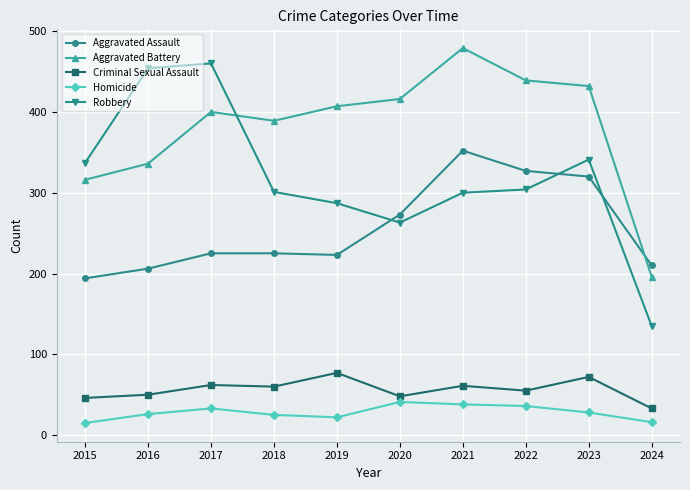

How many values in the Aggravated Battery series are below 407?

5